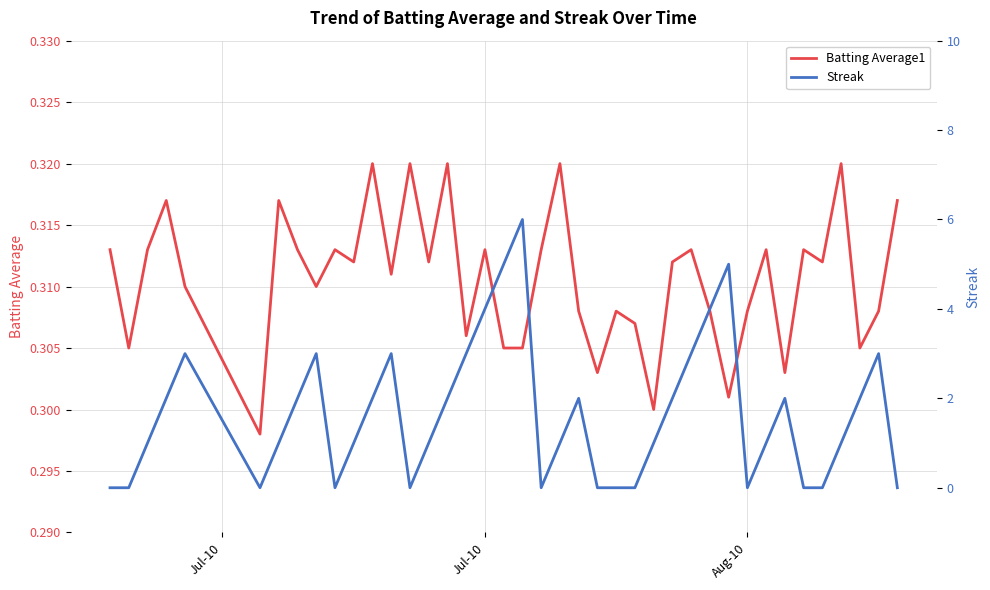

How many data points in Streak are above 1?

19